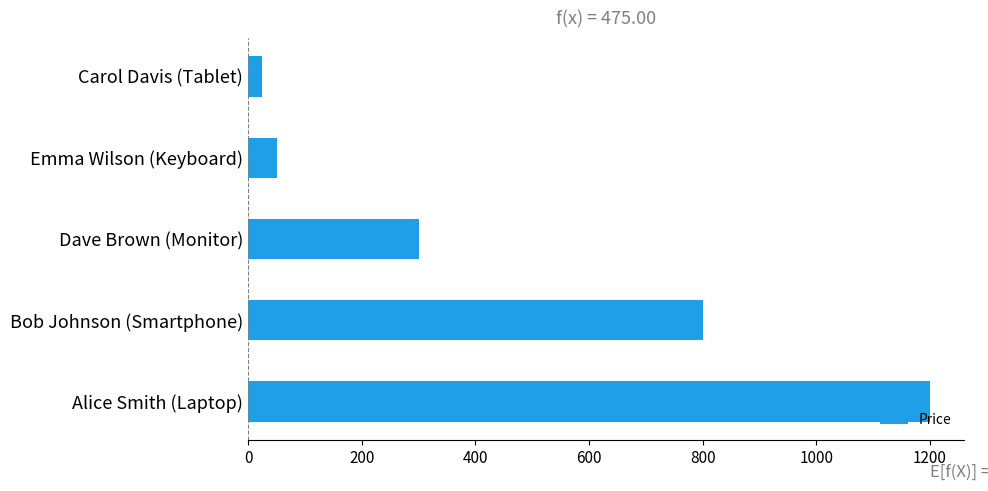

What is the difference between the maximum and minimum values?

1175